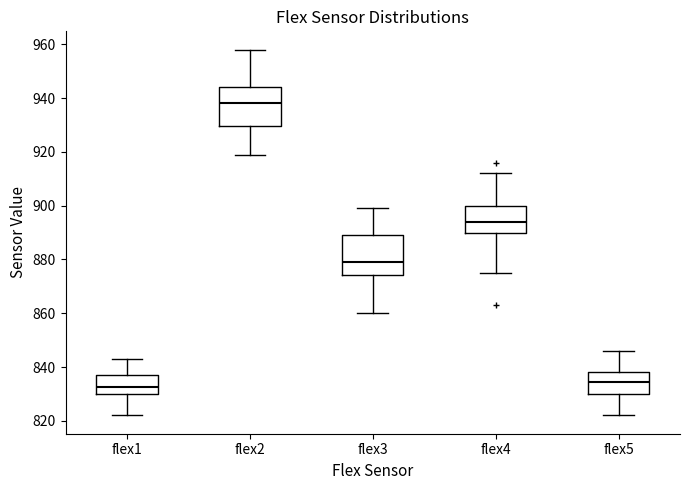

Where does the upper whisker of the box for flex1 end on the y-axis? The values are not printed on the chart, so give them approximately, as read against the axis.

844